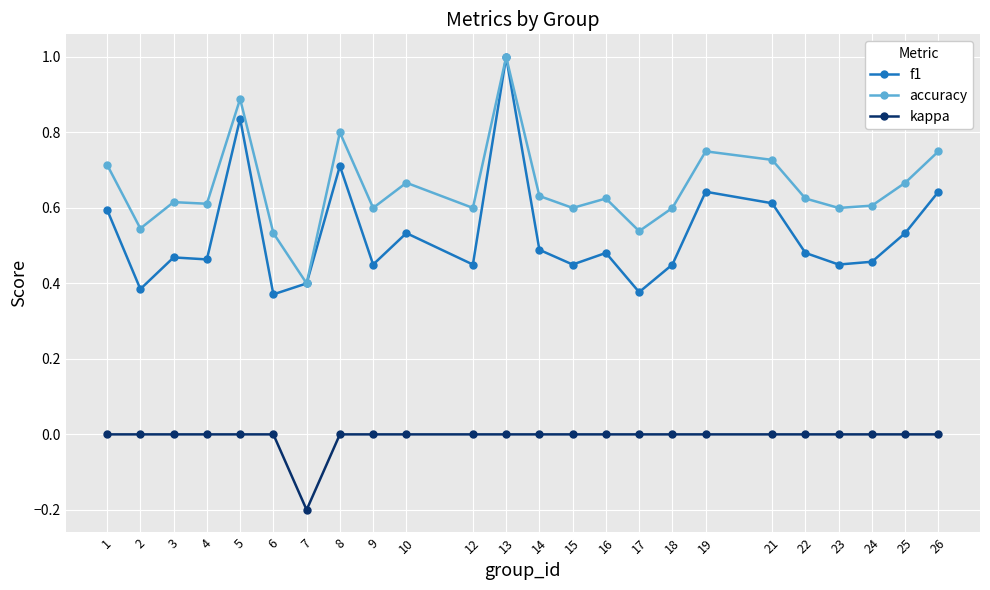

Which series has the largest total across all categories?

accuracy